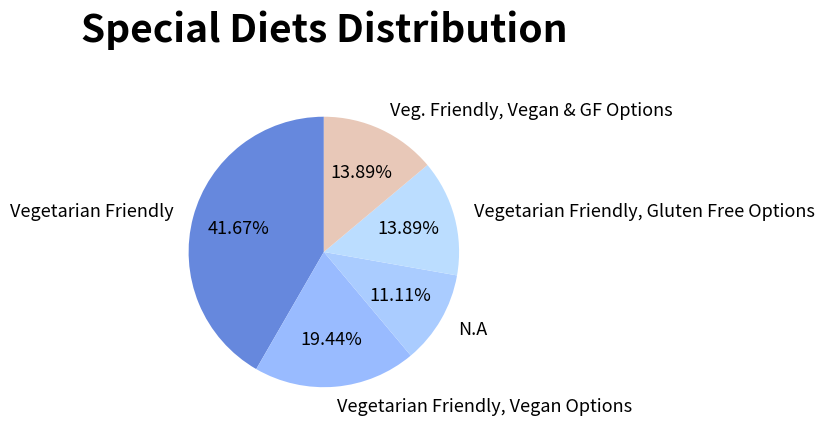

Does Vegetarian Friendly, Vegan Options represent more than half of the total?

No